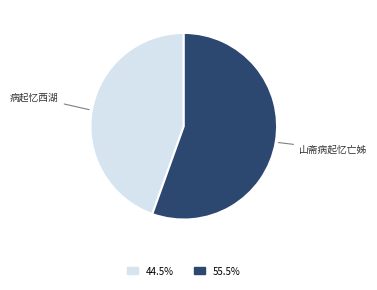

Is there any slice that represents more than half of the pie?

Yes